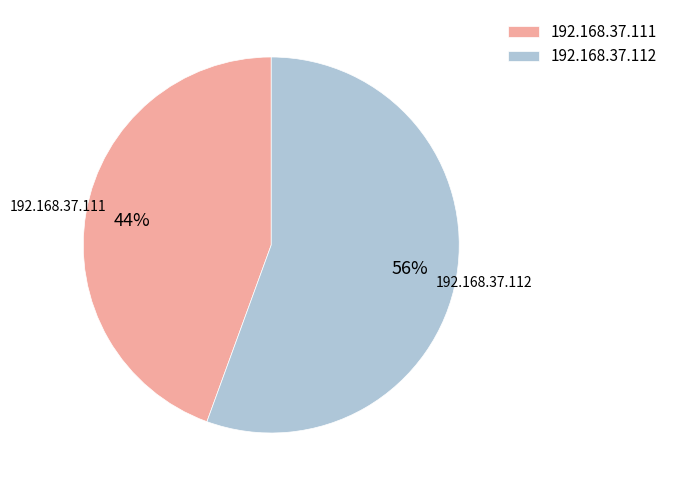

What percentage is the 192.168.37.111 slice, to the nearest percent?

44%